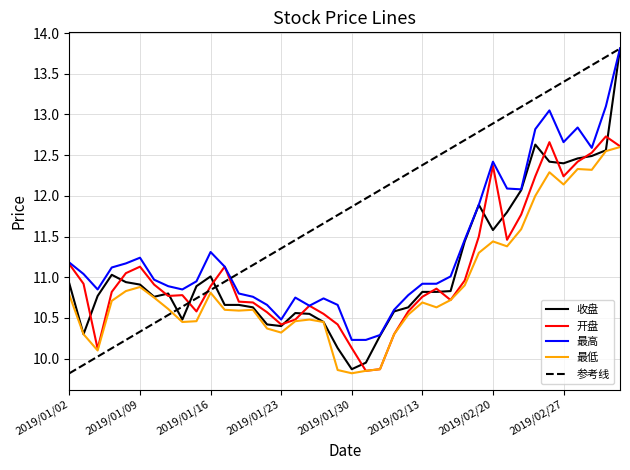

In 开盘, how many points are higher than both neighbors (excluding endpoints)?

8